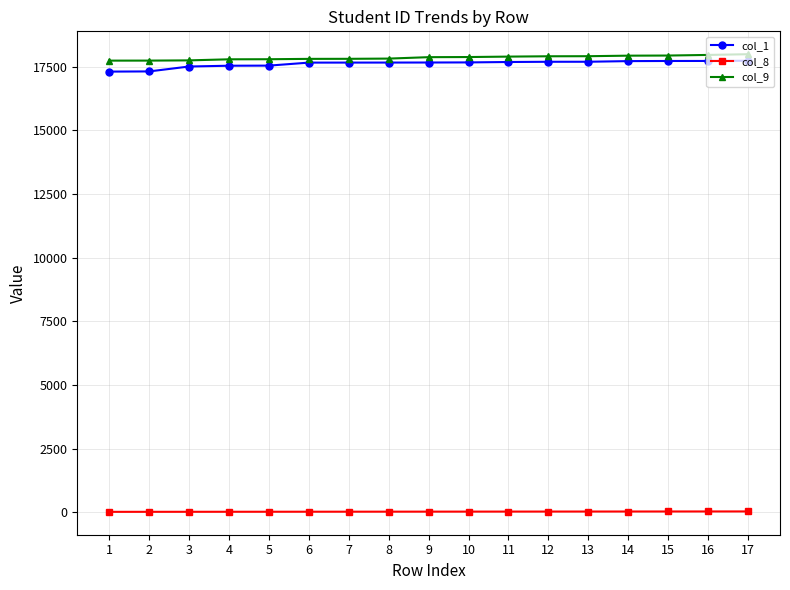

What is the average value of the col_8 series?

26